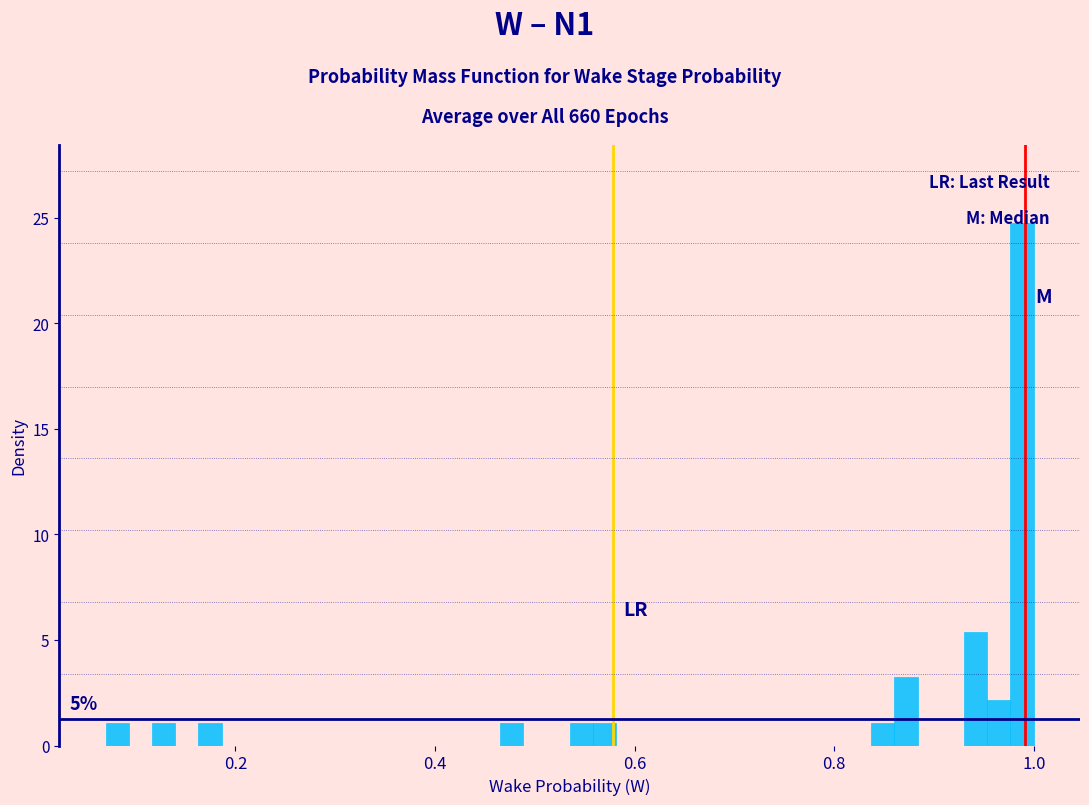

Around what value on the x-axis is the tallest bar? Give the approximate position of its centre, as read against the axis.

0.98